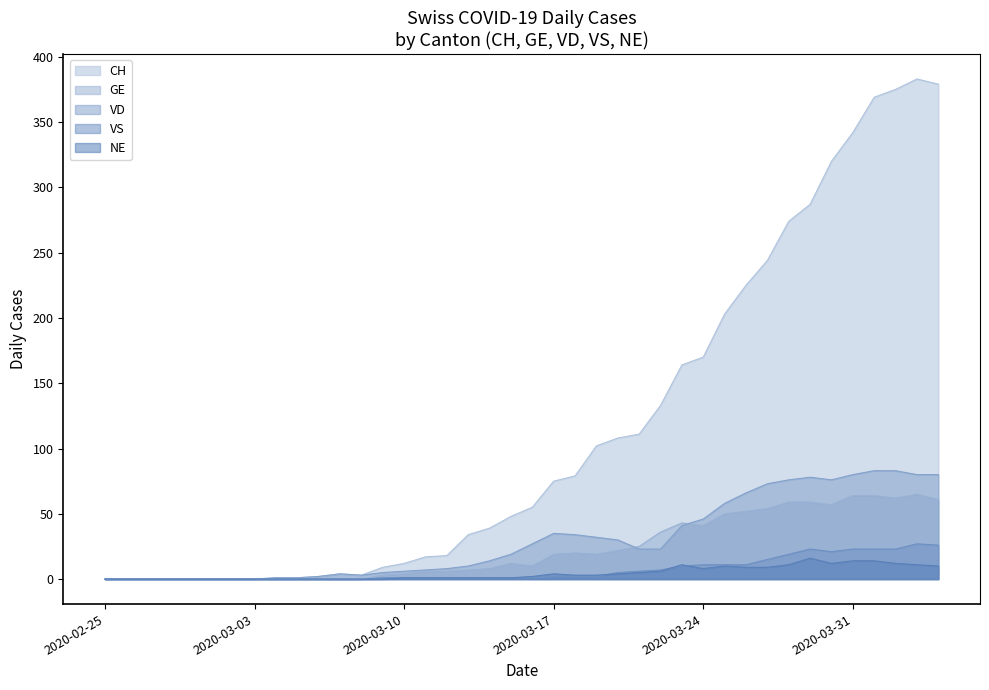

The value of VS at 2020-03-06 is 0. True or false?

True